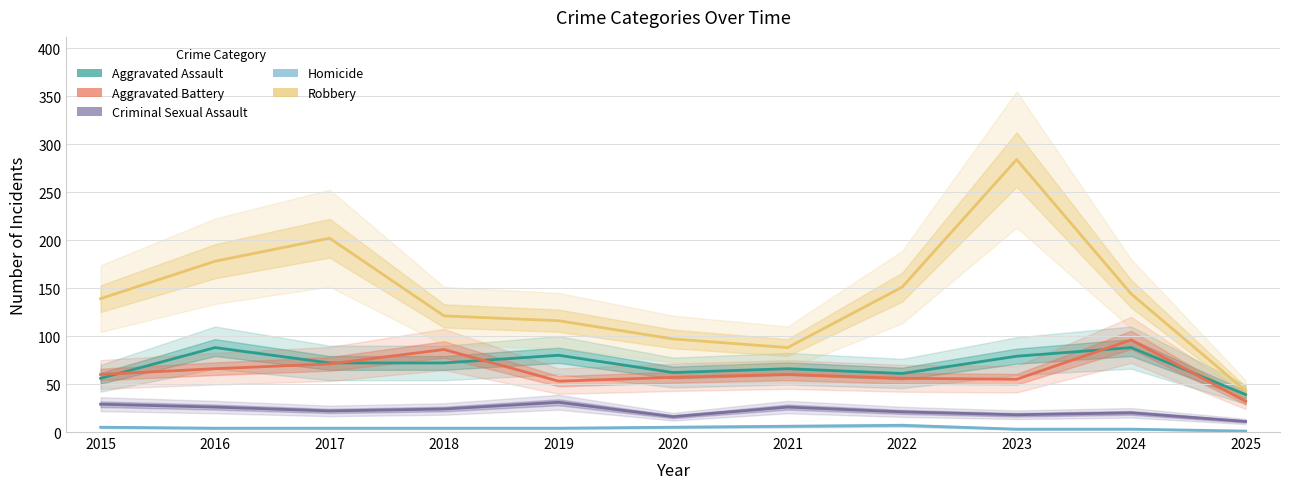

Count the number of categories in the chart.

11